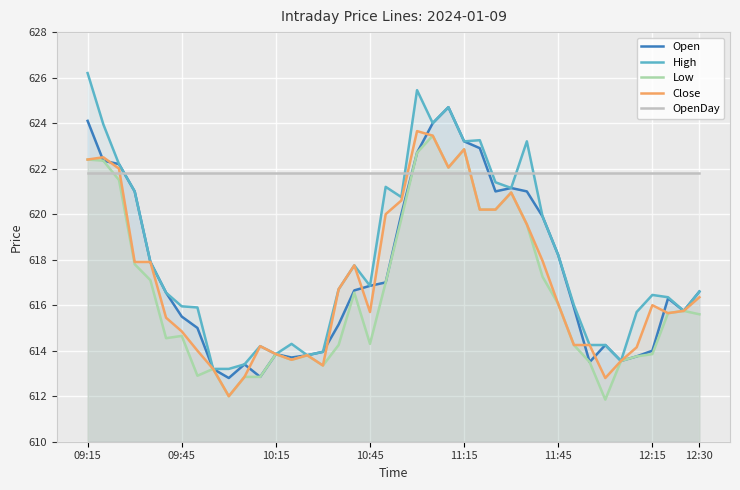

What is the greatest value displayed?

626.2